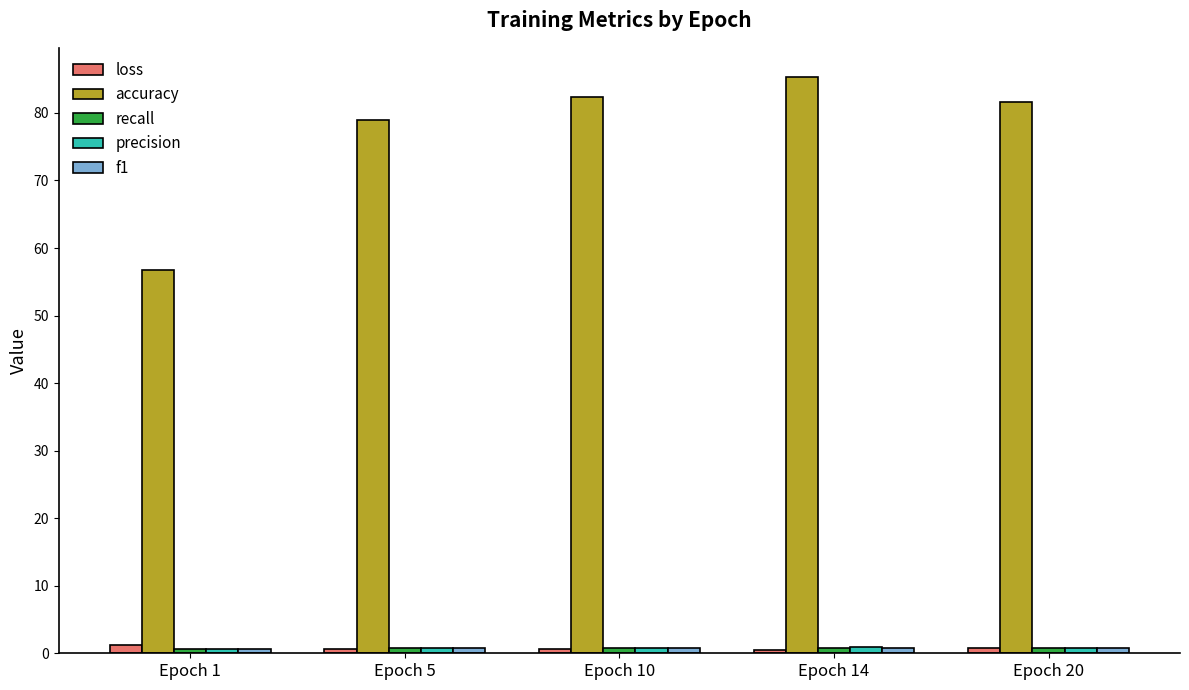

How many bars are there in each group?

5